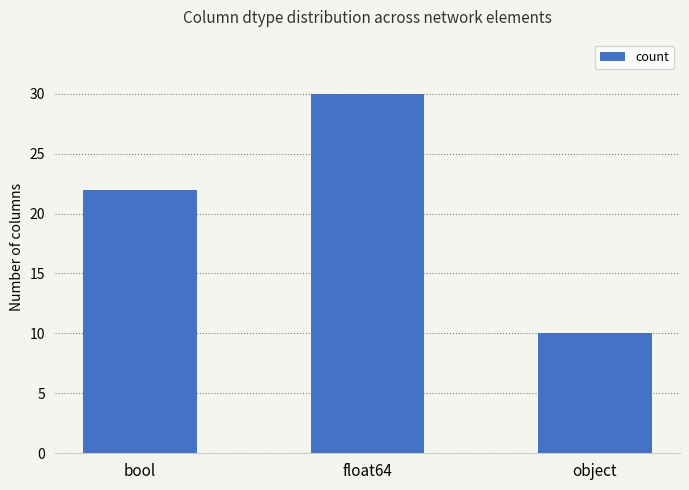

Rank the categories by value from highest to lowest.

float64, bool, object